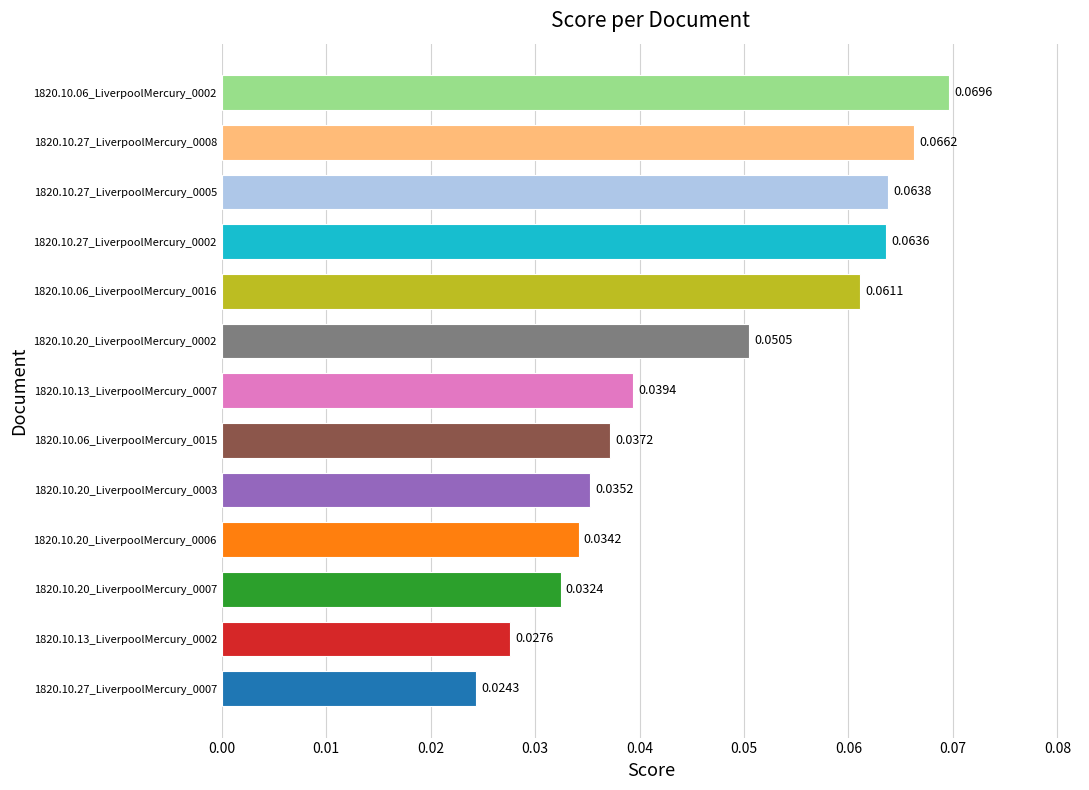

Between 1820.10.20_LiverpoolMercury_0007 and 1820.10.06_LiverpoolMercury_0016, which is larger?

1820.10.06_LiverpoolMercury_0016